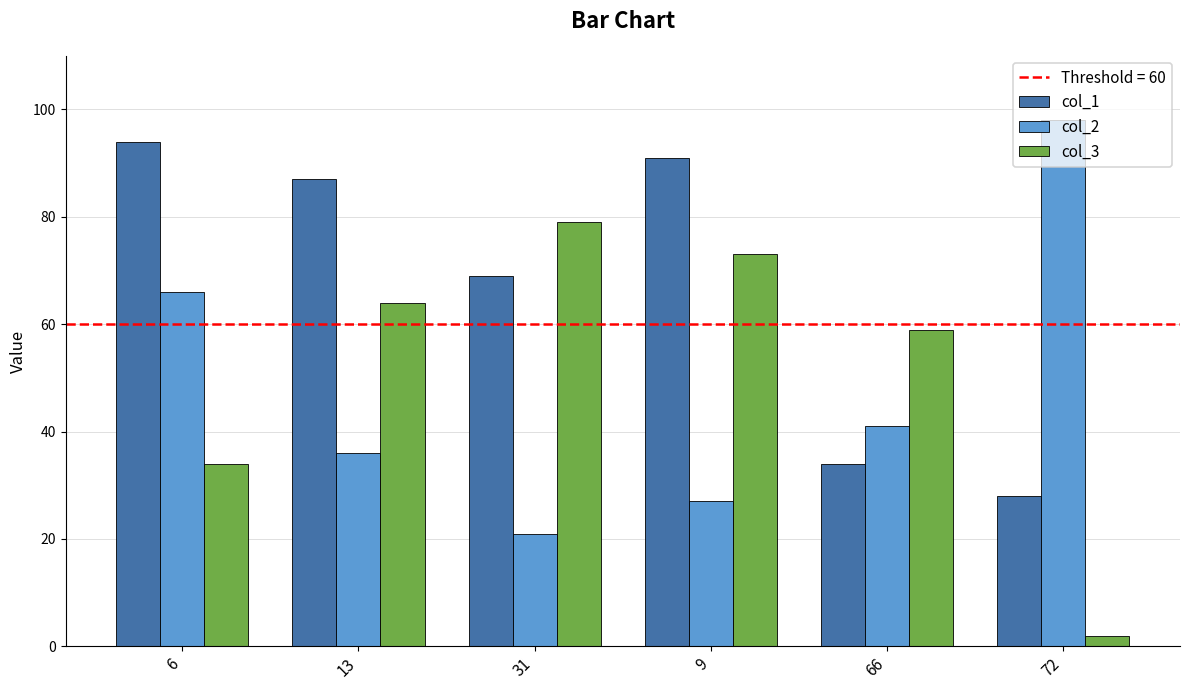

List the labels in order of col_2 value, largest first.

72, 6, 66, 13, 9, 31